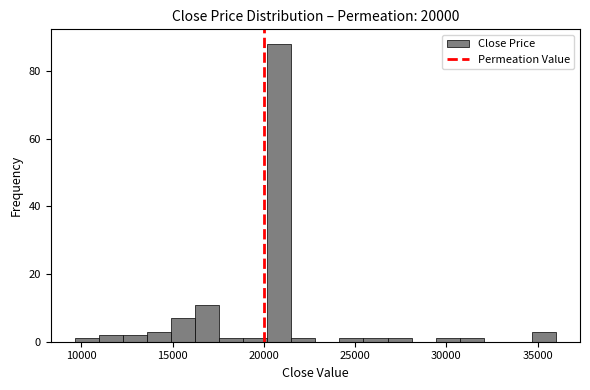

Read against the x-axis, roughly where is the centre of the tallest bar?

21000